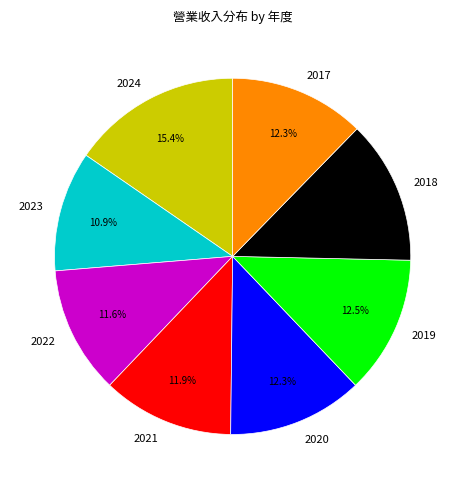

Which slice is the smallest?

2023